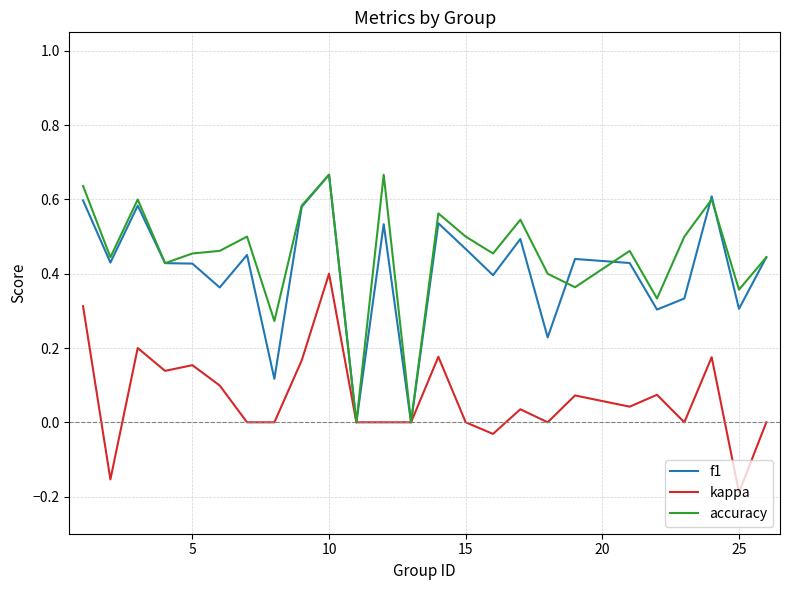

In accuracy, how many points are lower than both neighbors (excluding endpoints)?

9